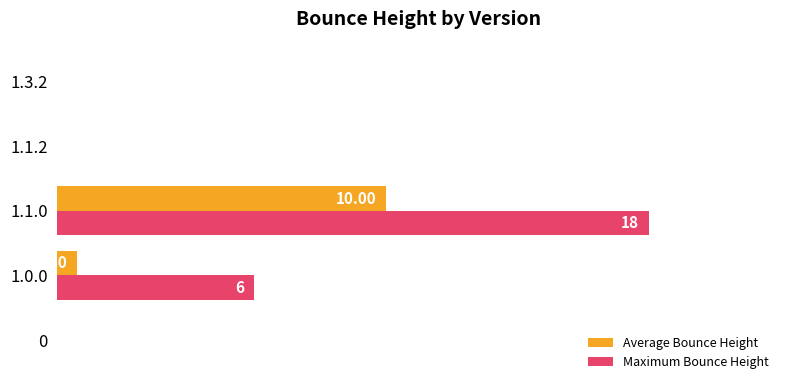

Rank the series by their maximum value, from lowest to highest.

Average Bounce Height, Maximum Bounce Height